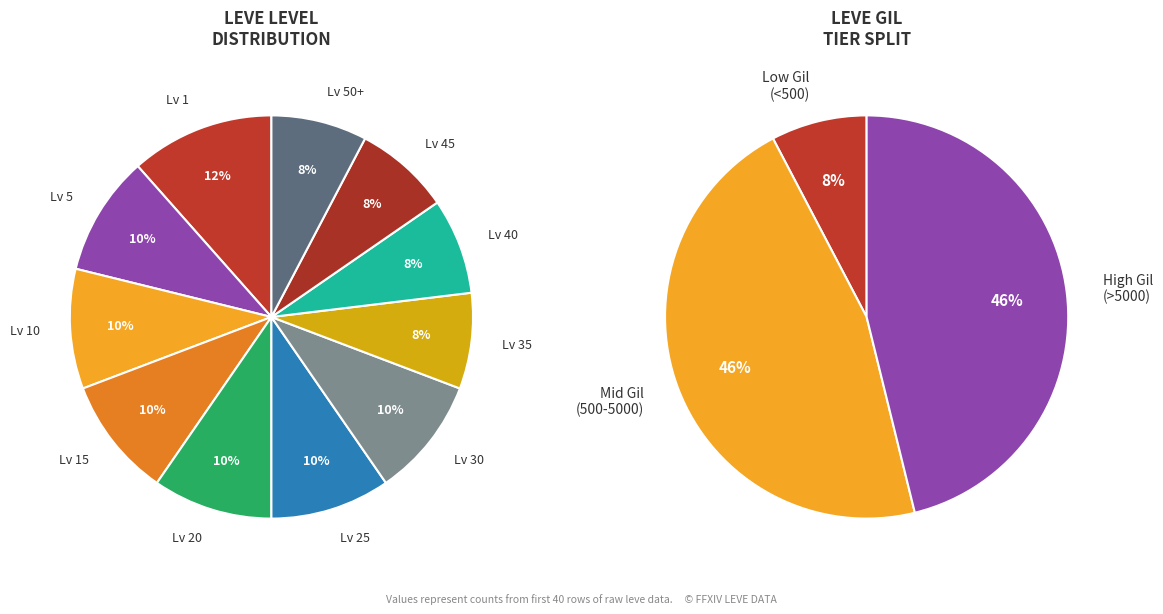

Rank the categories by value from lowest to highest.

Level 35, Level 40, Level 45, Level 50, Level 20, Level 25, Level 30, Level 5, Level 10, Level 15, Level 1